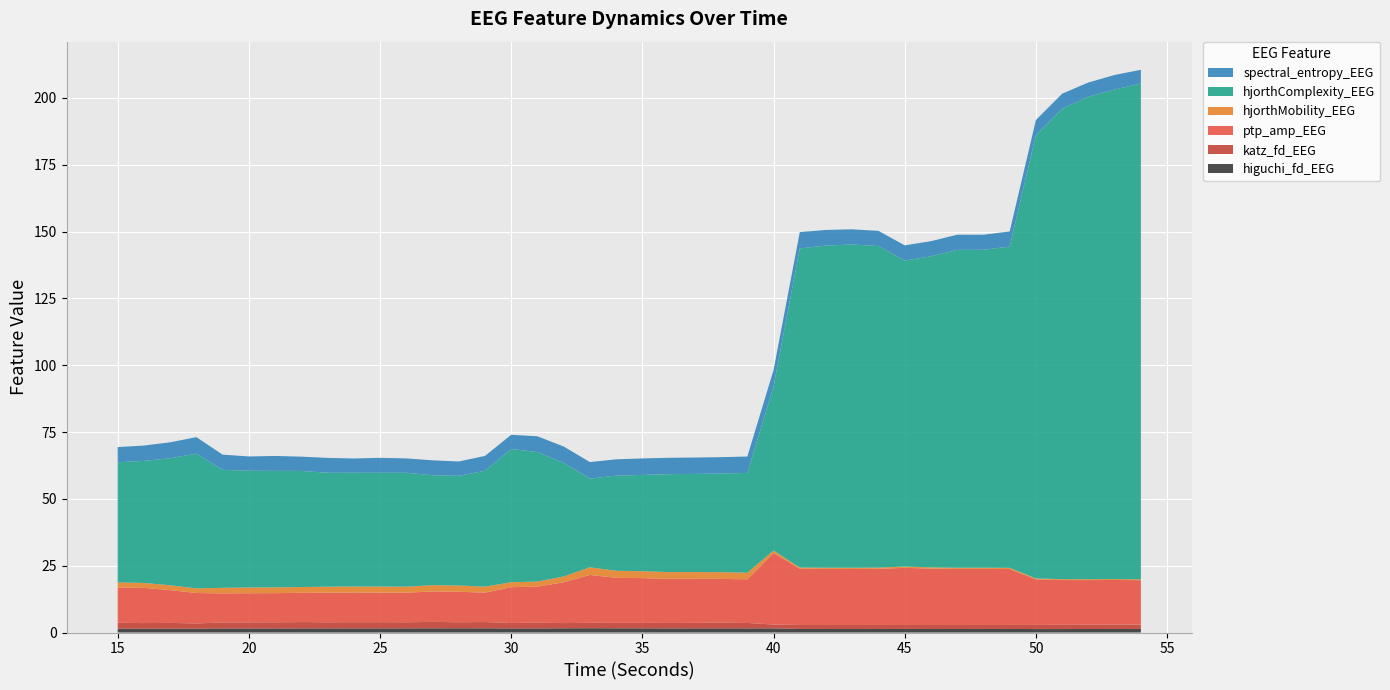

Reading left to right, list all the values displayed in this chart.

higuchi_fd_EEG: 1.5	1.5	1.5	1.5	1.5	1.5	1.5	1.5	1.5	1.5	1.5	1.6	1.6	1.6	1.6	1.5	1.5	1.6	1.6	1.6	1.6	1.5	1.5	1.5	1.5	1.6	1.3	1.3	1.3	1.3	1.3	1.3	1.3	1.3	1.3	1.3	1.3	1.3	1.3	1.3
katz_fd_EEG: 2.2	2.1	2.2	1.9	2.3	2.3	2.3	2.4	2.3	2.3	2.3	2.3	2.4	2.3	2.3	2.0	2.2	2.0	2.0	2.0	2.1	2.0	2.1	2.1	2.0	1.4	1.5	1.5	1.5	1.5	1.5	1.5	1.5	1.5	1.5	1.6	1.6	1.6	1.6	1.6
ptp_amp_EEG: 13.2	13.2	12.3	11.4	10.8	10.9	10.9	10.9	11.1	11.1	11.1	11.1	11.4	11.4	11.0	13.4	13.5	15.3	17.9	16.9	16.7	16.5	16.5	16.4	16.3	26.8	21.0	21.0	21.0	21.0	21.4	21.1	21.0	21.0	20.9	17.1	16.7	16.7	16.7	16.6
hjorthMobility_EEG: 1.9	1.9	1.8	1.7	2.1	2.2	2.2	2.2	2.2	2.2	2.2	2.2	2.4	2.4	2.2	1.9	1.9	2.2	2.9	2.6	2.6	2.5	2.5	2.5	2.5	0.9	0.5	0.5	0.5	0.5	0.5	0.4	0.4	0.4	0.4	0.3	0.3	0.3	0.3	0.3
hjorthComplexity_EEG: 45.0	45.6	47.5	50.4	44.1	43.7	43.6	43.4	42.6	42.6	42.6	42.6	41.1	41.0	43.4	49.8	48.4	42.5	33.2	35.6	36.0	36.6	36.7	36.9	37.3	61.5	119.4	120.5	120.9	120.3	114.5	116.4	118.9	118.9	120.2	165.9	175.9	180.5	183.1	185.5
spectral_entropy_EEG: 5.7	5.7	5.9	6.2	5.7	5.4	5.6	5.3	5.6	5.3	5.6	5.4	5.6	5.4	5.6	5.3	5.9	6.1	6.2	6.1	6.2	6.1	6.1	6.1	6.1	6.1	6.1	5.9	5.7	5.7	5.7	5.7	5.7	5.6	5.7	5.6	5.7	5.3	5.5	5.1